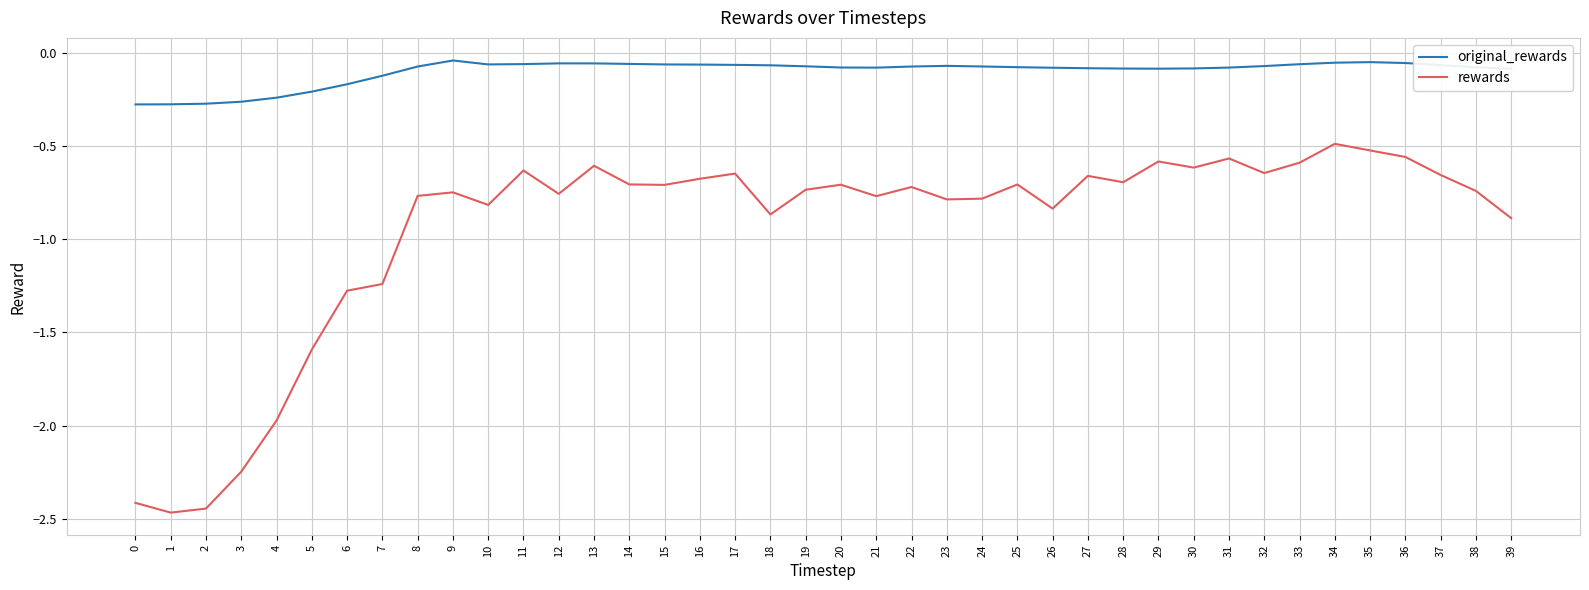

In rewards, how many points are lower than both neighbors (excluding endpoints)?

11